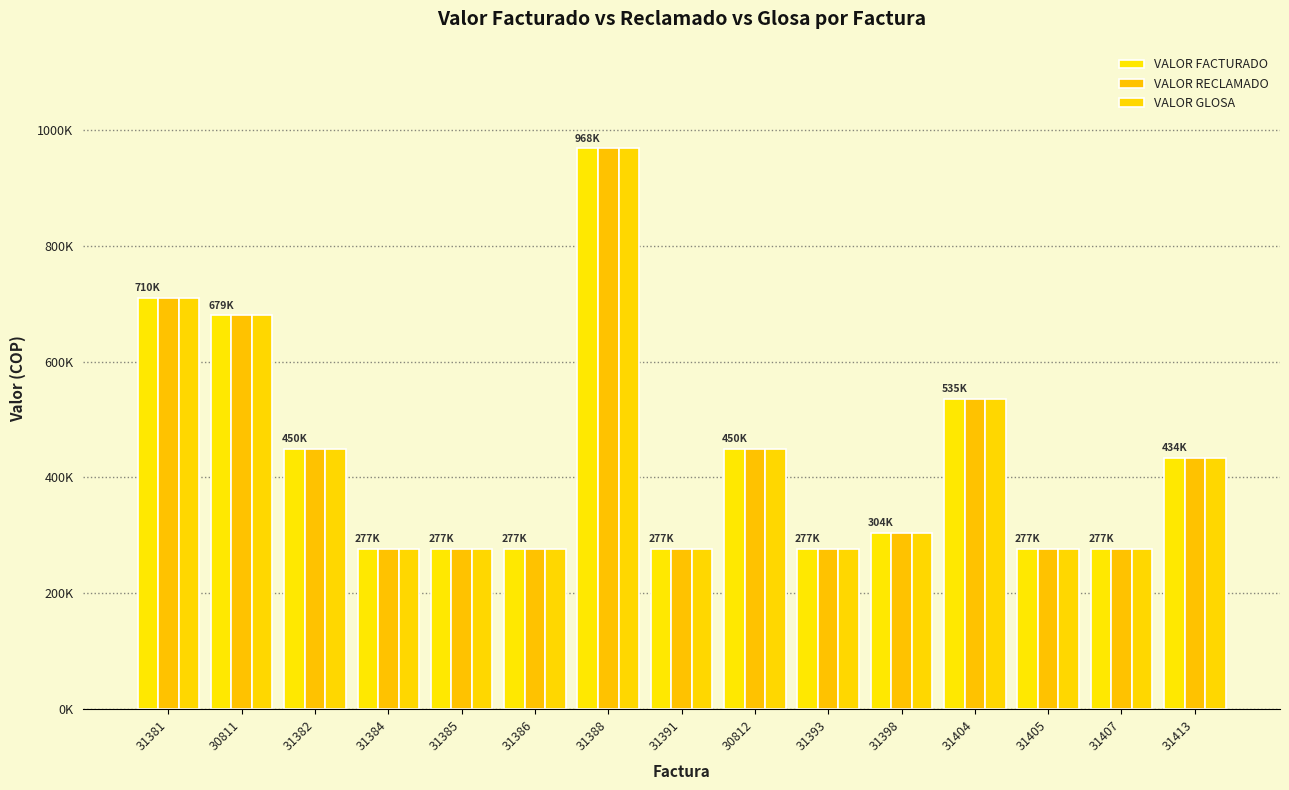

What is the average value of the VALOR RECLAMADO series?

431533